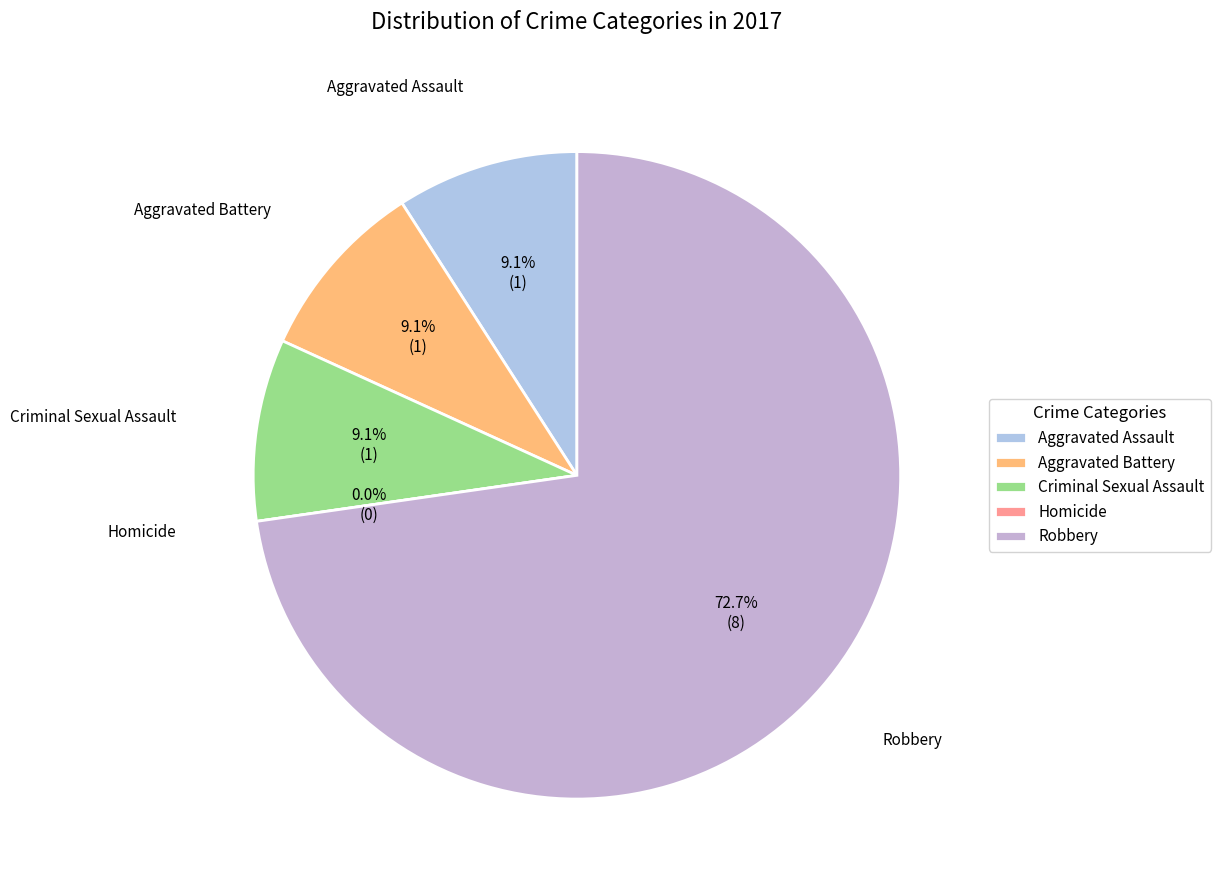

What is the change in value from Criminal Sexual Assault to Homicide?

-1